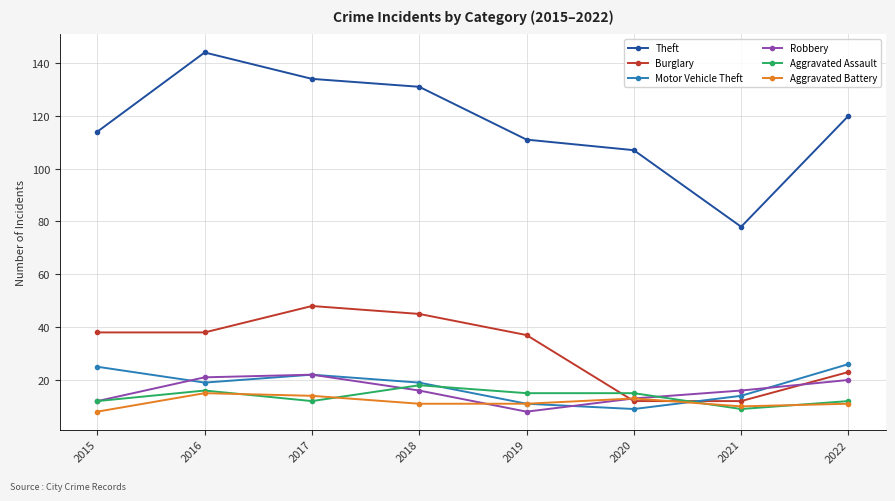

List the series in order of their peak value, lowest first.

Aggravated Battery, Aggravated Assault, Robbery, Motor Vehicle Theft, Burglary, Theft